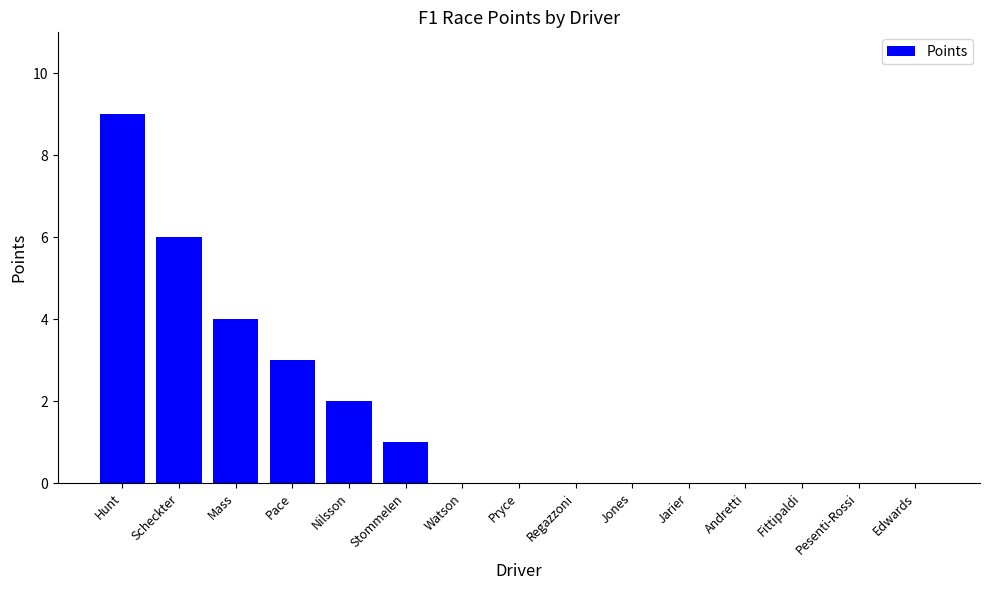

What is the approximate value at Mass?

4